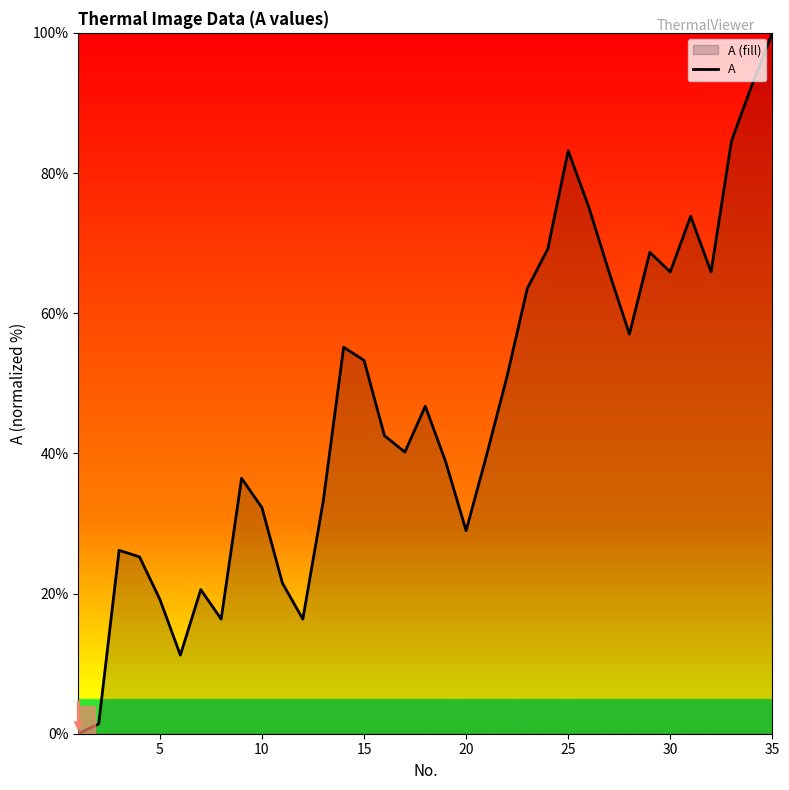

The chart shows a value of 155.4 at 35. True or false?

False